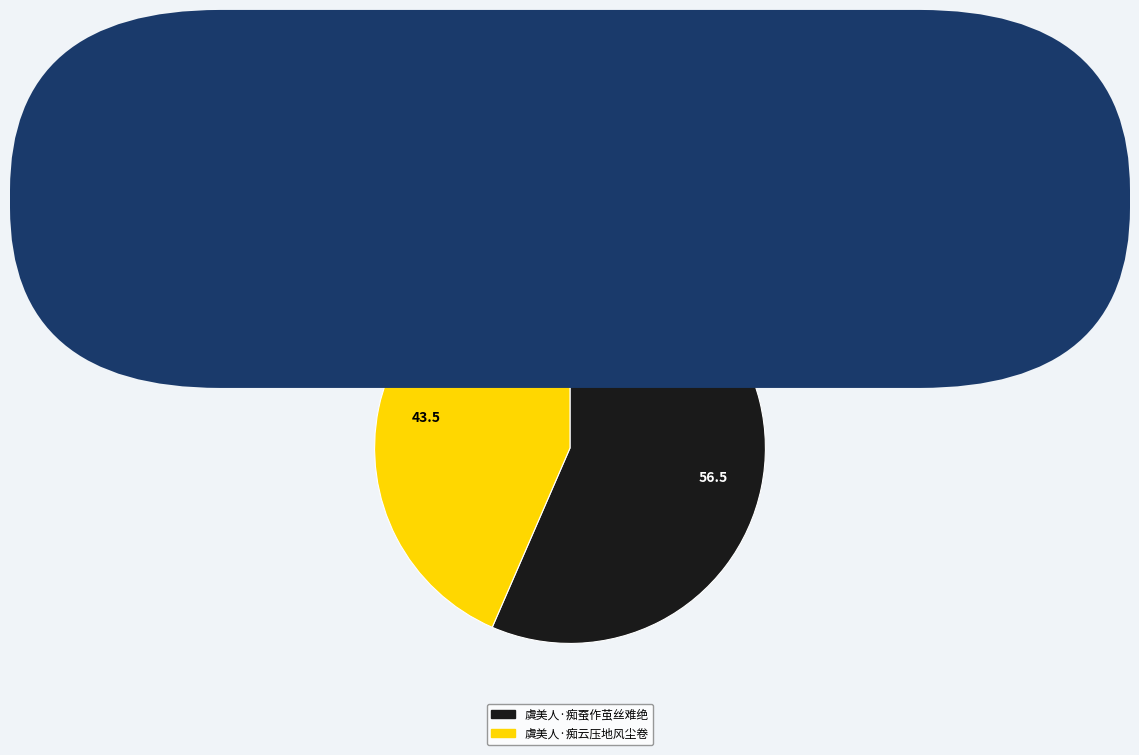

Do 虞美人·痴蚕作茧丝难绝 and 虞美人·痴云压地风尘卷 together represent more than half of the pie?

Yes